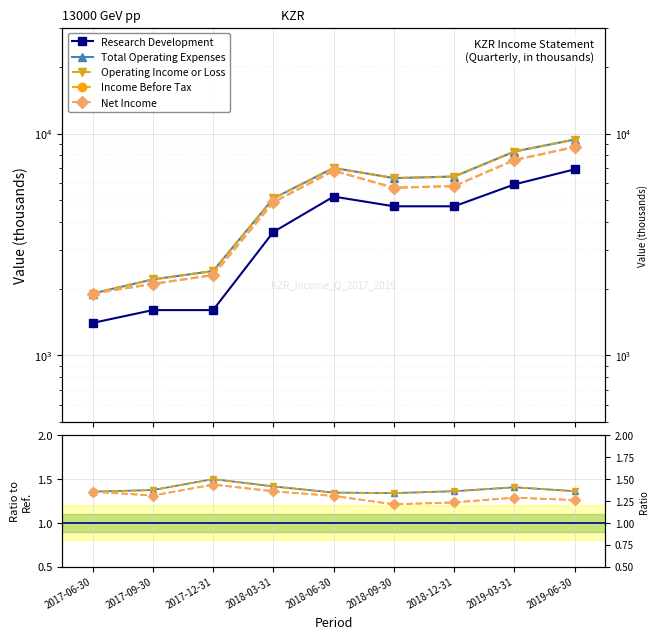

What is the label of the 6th point from the left?

2018-09-30